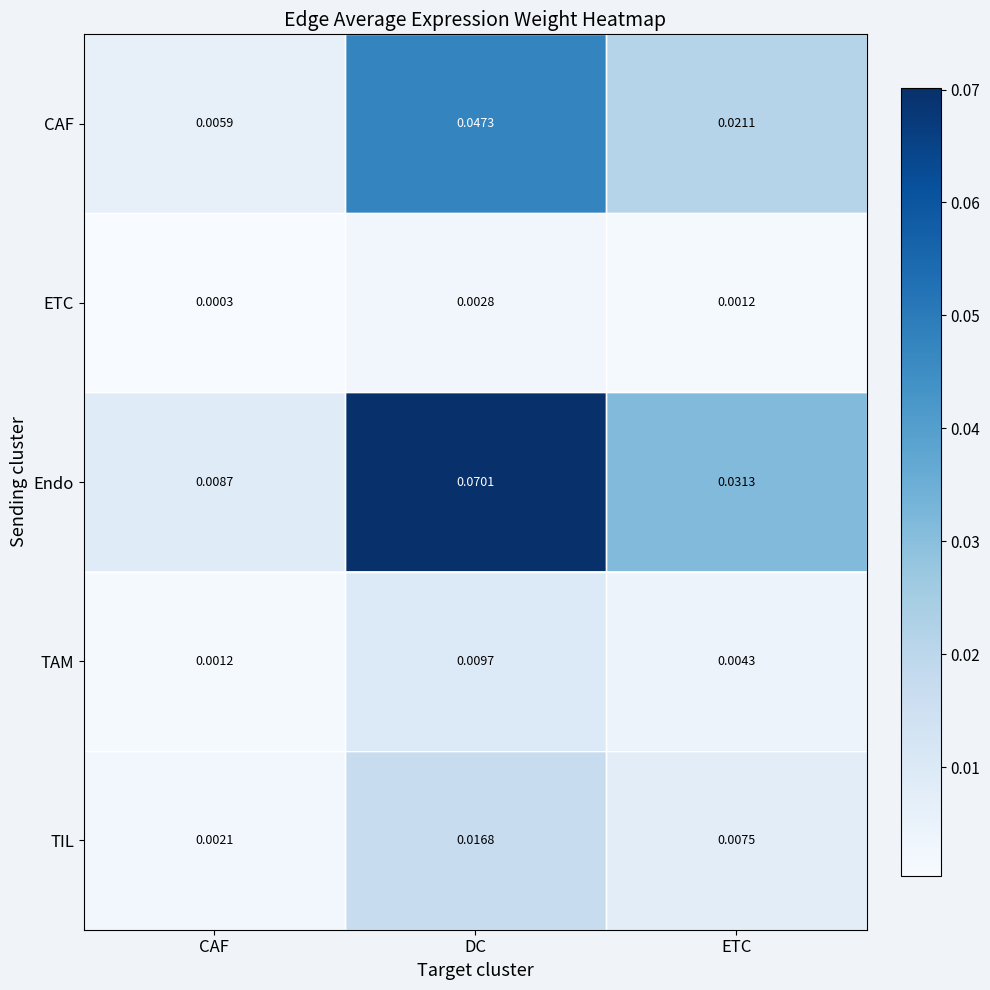

Which label corresponds to the largest value in the chart?

DC